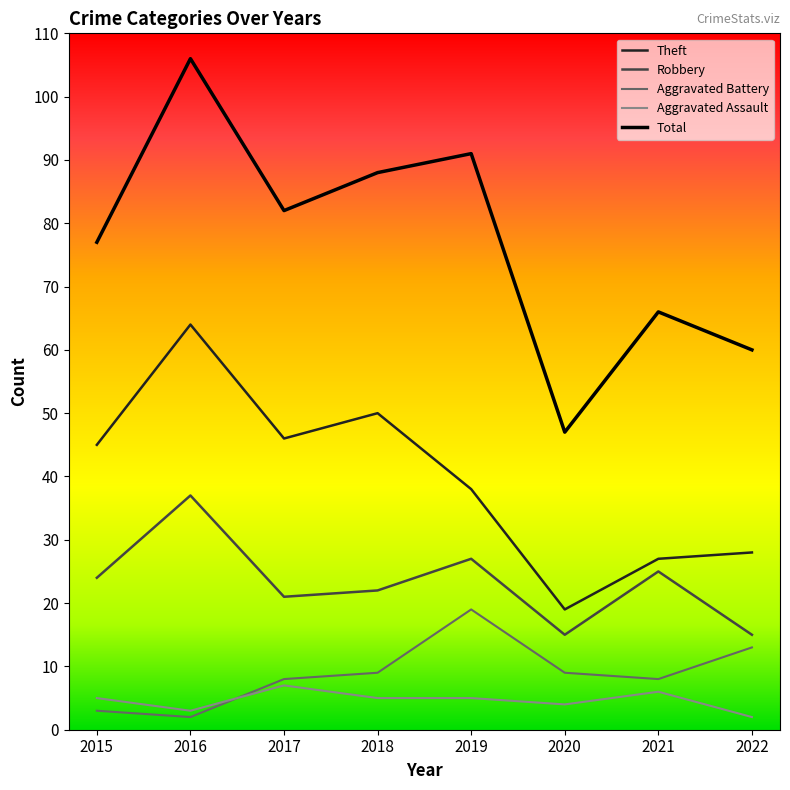

At which category is the sum across all series the highest?

2016